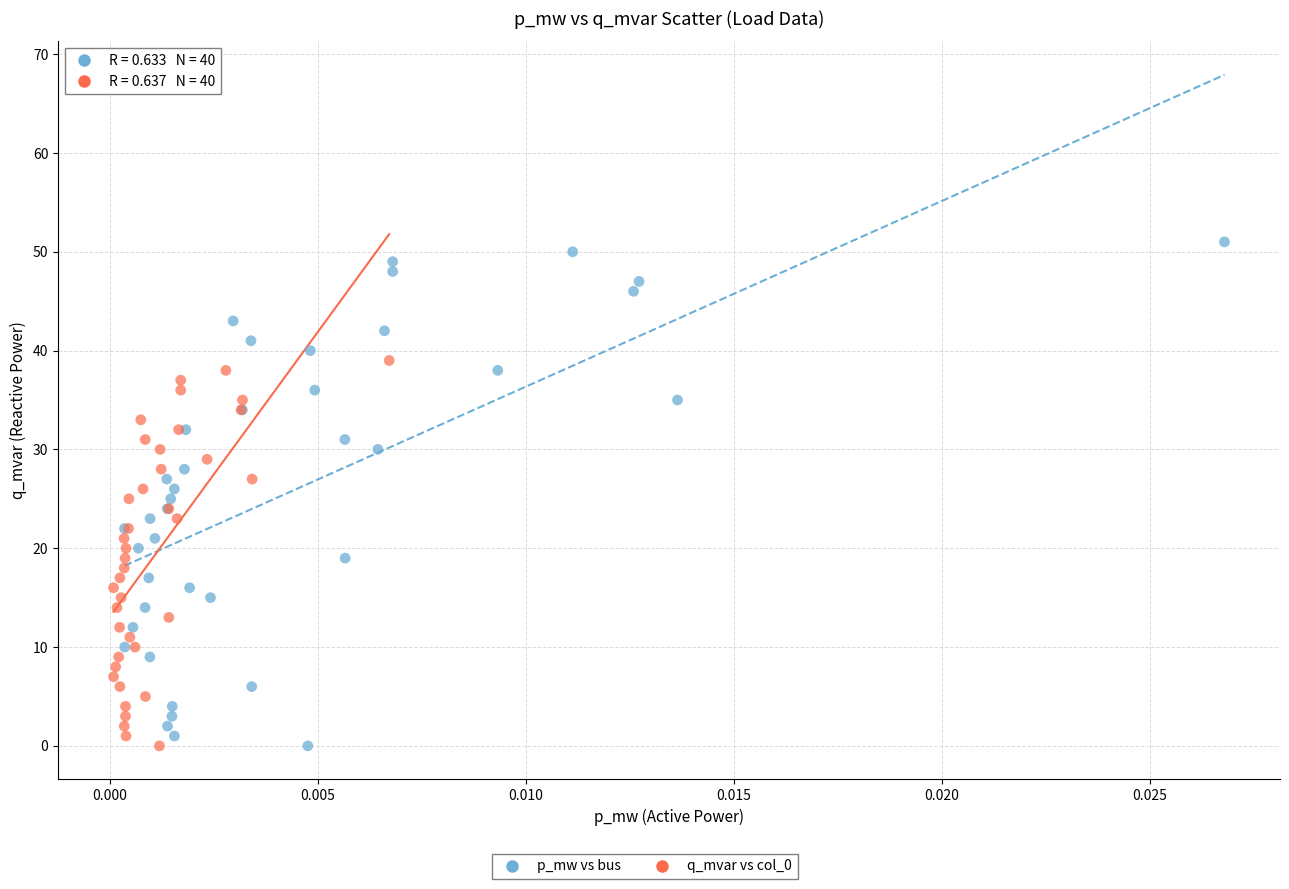

Which series has the largest Y range (max minus min)?

p_mw vs bus